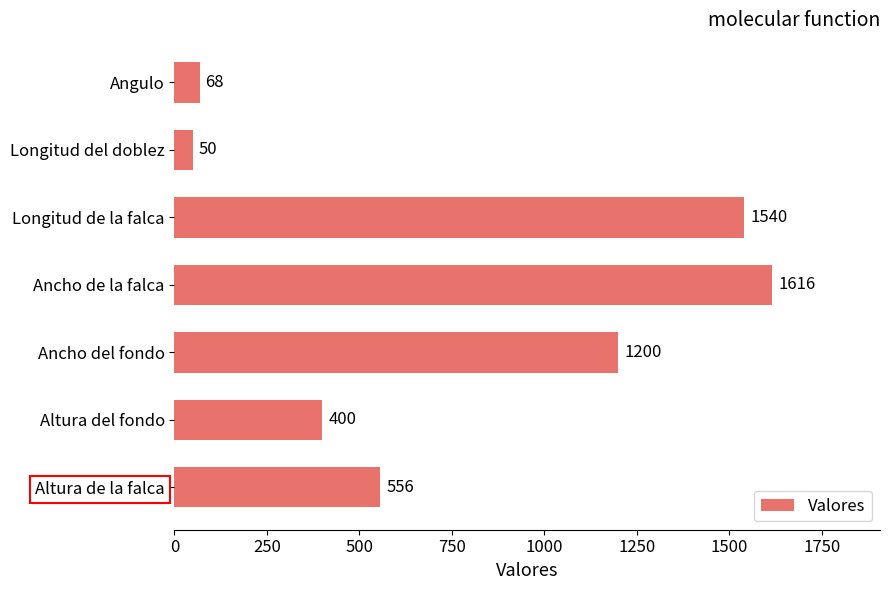

The value at Longitud de la falca is 945. True or false?

False